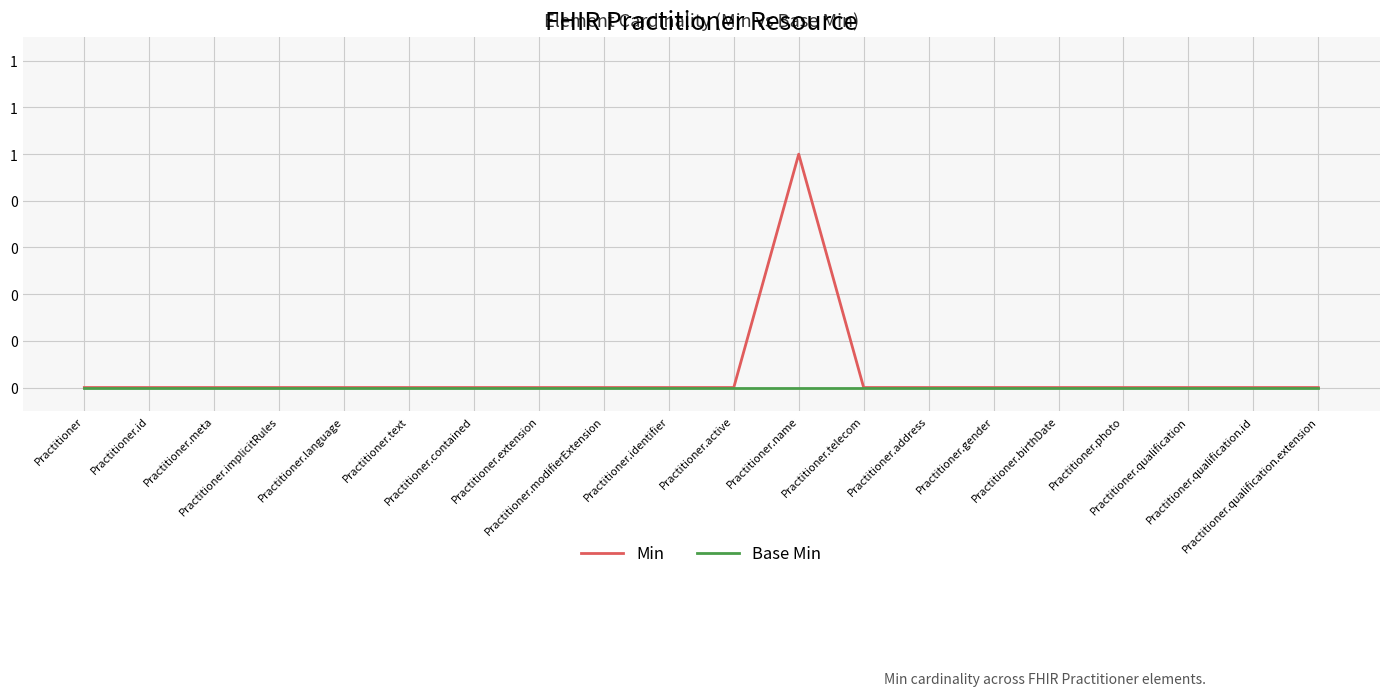

What is the sum of all Min values?

1